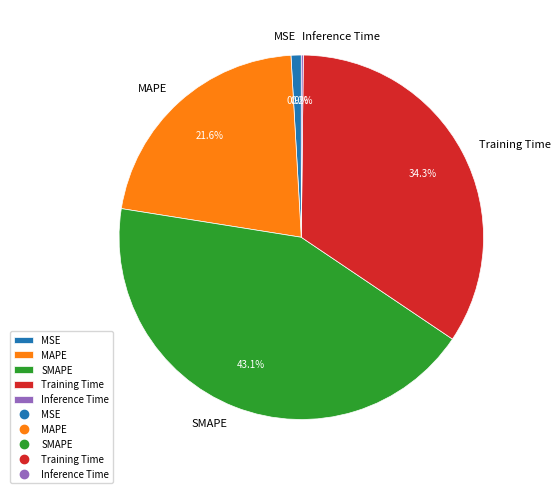

What is the largest slice in the pie chart?

SMAPE